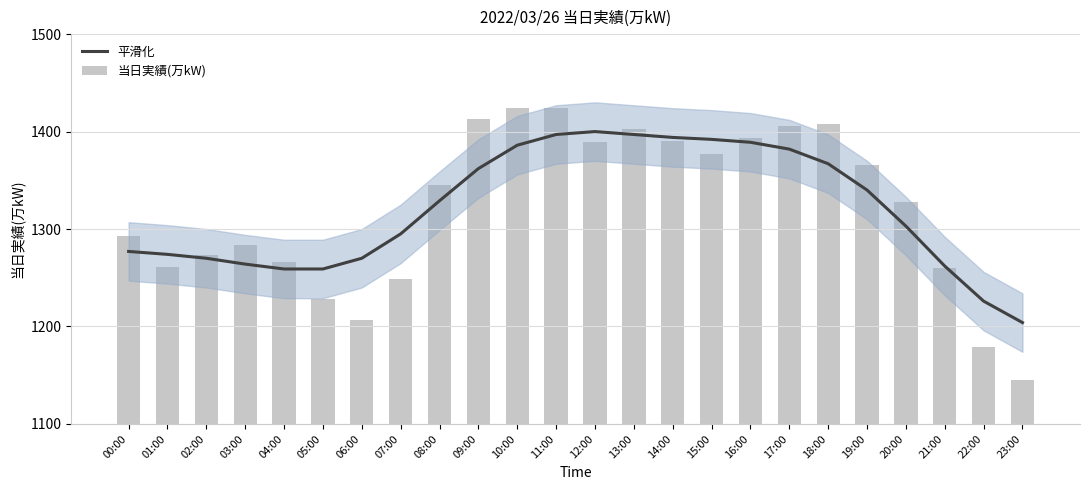

At which category does the chart reach its minimum across all series?

23:00